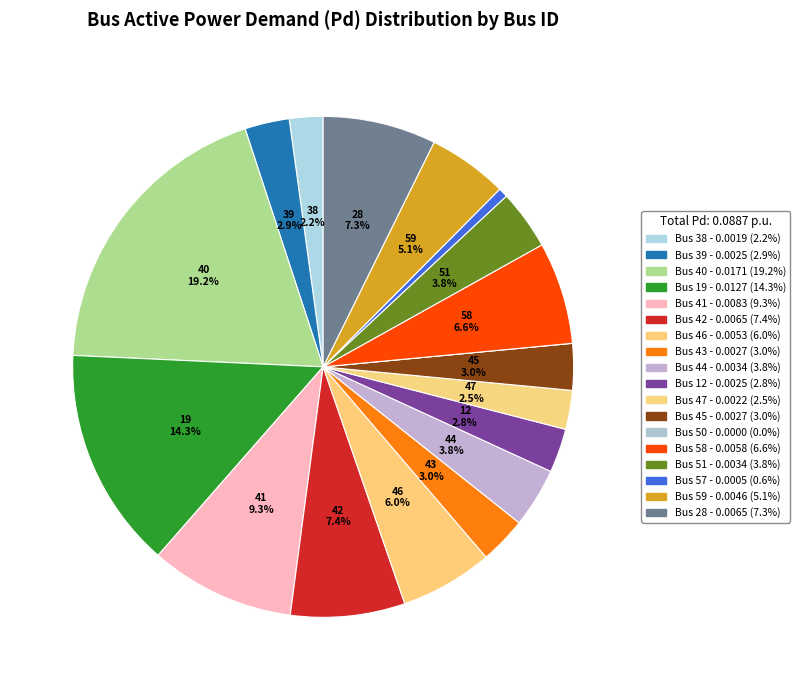

Which slice is the smallest?

BUS_50